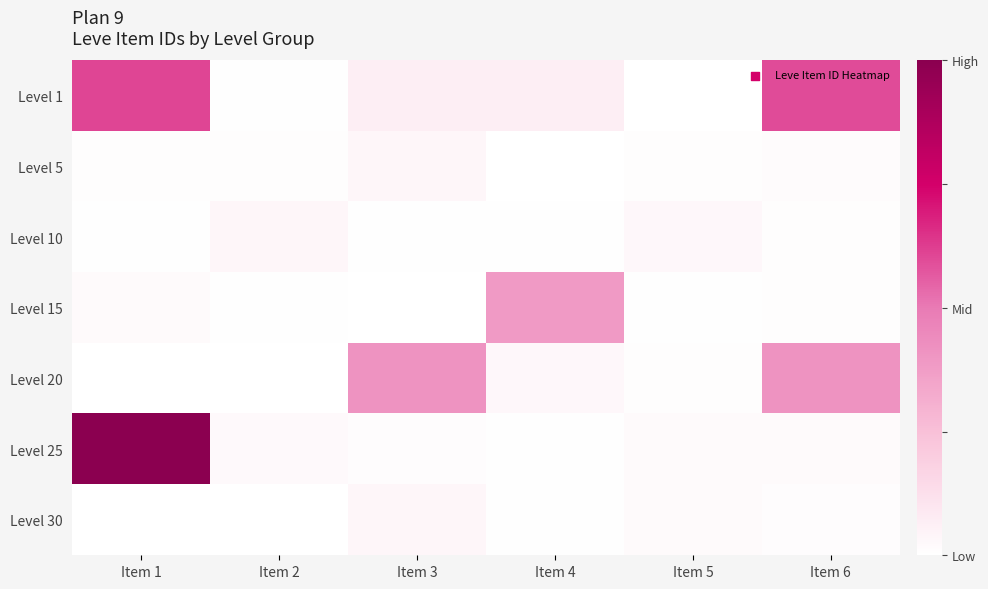

Which has a higher value, Item 1 or Item 4?

Item 1